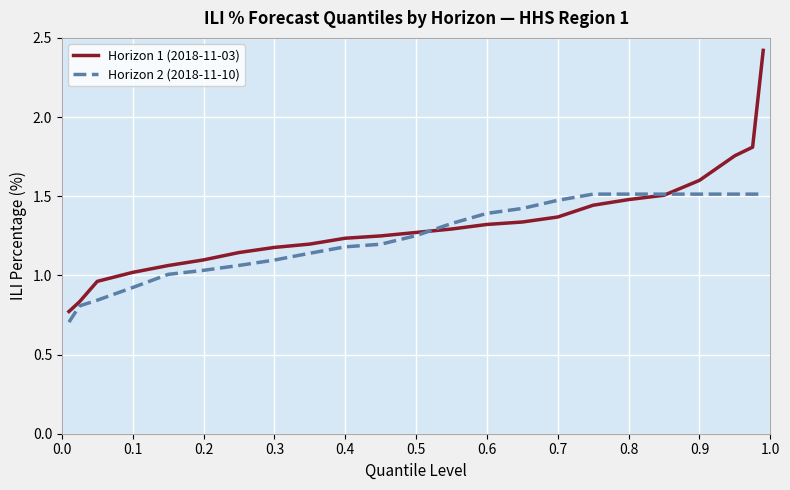

Which series has the largest range (max minus min)?

Horizon 1 (2018-11-03)